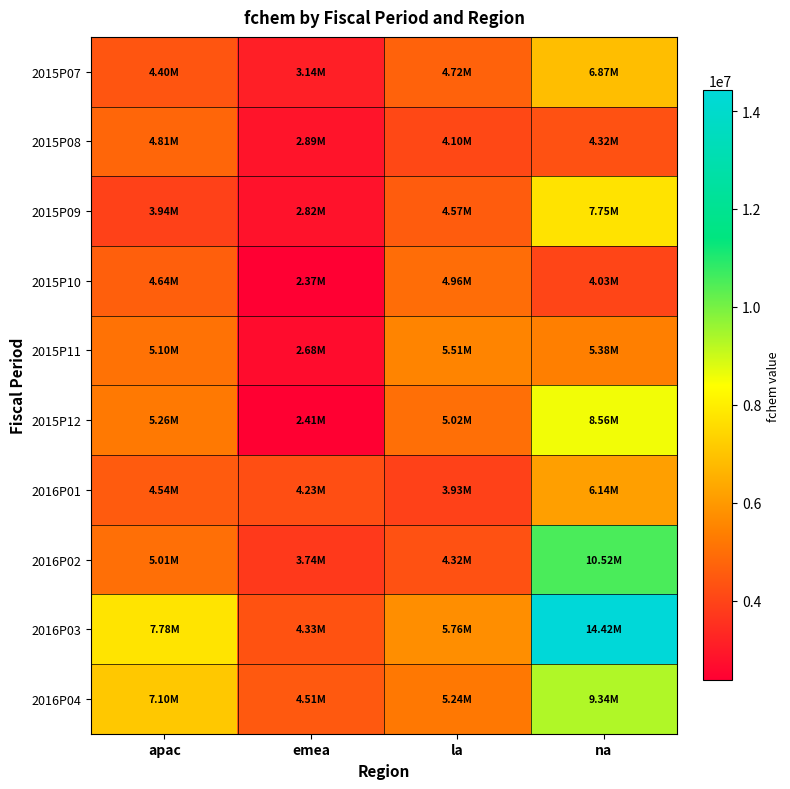

Reading left to right, transcribe all the data shown in this chart.

2015P07: apac=4397919.5	emea=3143353.6	la=4722773.7	na=6867355.7
2015P08: apac=4812213.4	emea=2888796.3	la=4102013.1	na=4315282.1
2015P09: apac=3940076.1	emea=2820574.1	la=4572791.7	na=7747811.3
2015P10: apac=4643721.7	emea=2371053.4	la=4964904.0	na=4031690.8
2015P11: apac=5096386.1	emea=2681798.6	la=5511363.7	na=5384747.9
2015P12: apac=5264943.7	emea=2409463.0	la=5017522.8	na=8557174.2
2016P01: apac=4543686.8	emea=4233448.5	la=3928135.1	na=6144116.3
2016P02: apac=5007659.0	emea=3737890.9	la=4319780.2	na=10521236.4
2016P03: apac=7782267.5	emea=4334659.2	la=5756143.7	na=14423612.2
2016P04: apac=7103839.2	emea=4505880.4	la=5237916.7	na=9338624.4